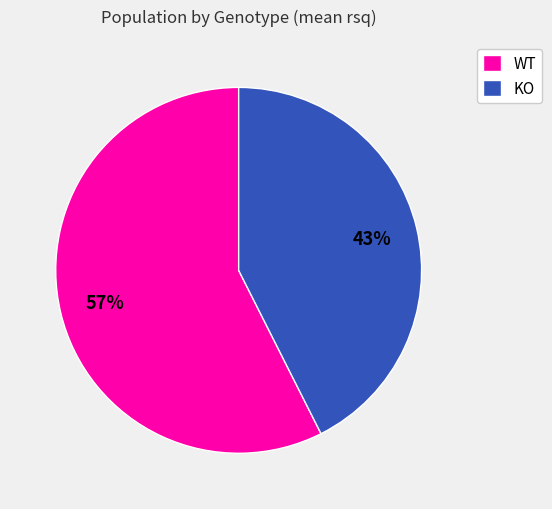

Which category accounts for the majority?

WT